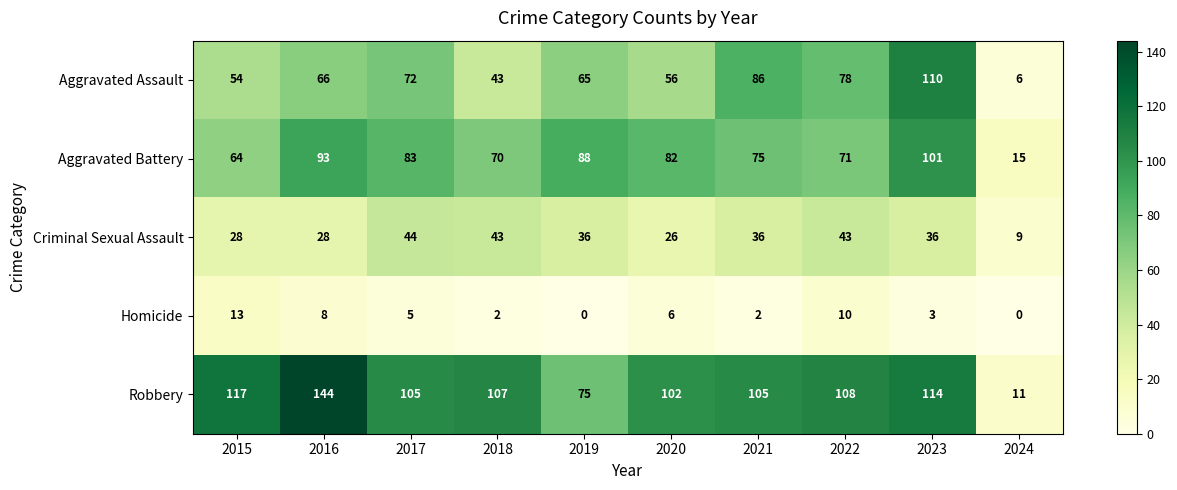

At which category is the sum across all series the highest?

2023